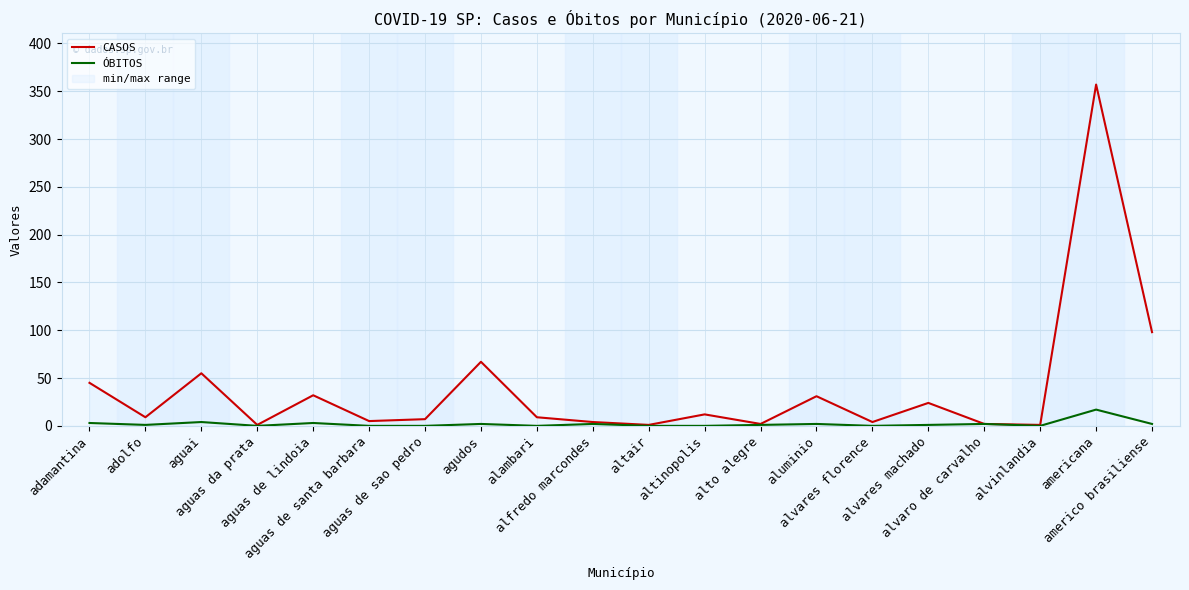

What is the label of the 2nd point from the left?

adolfo